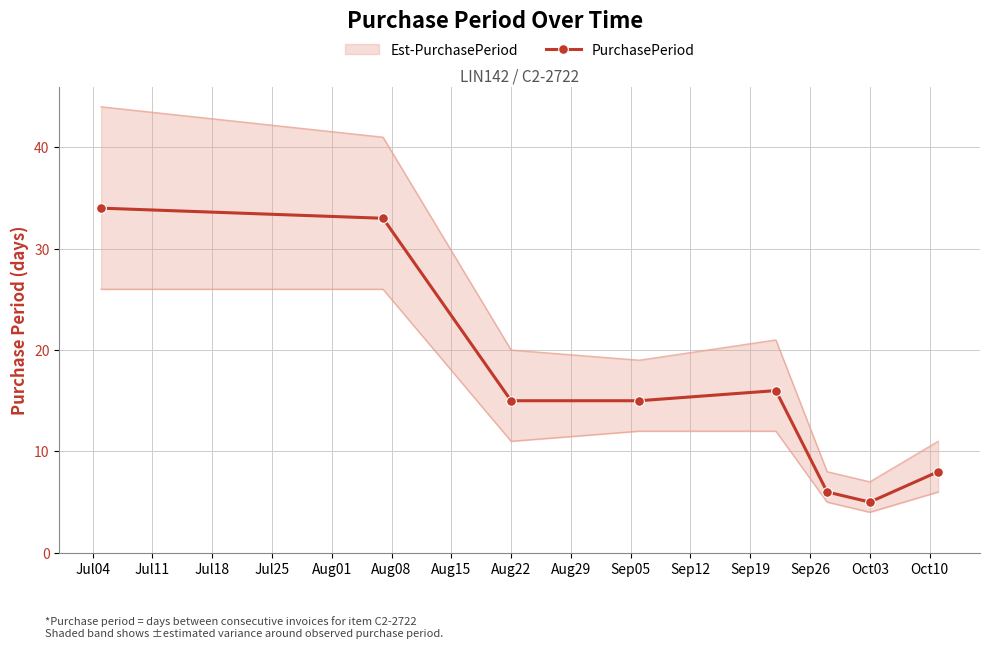

Which category has the lowest value in the PurchasePeriod series?

Oct03